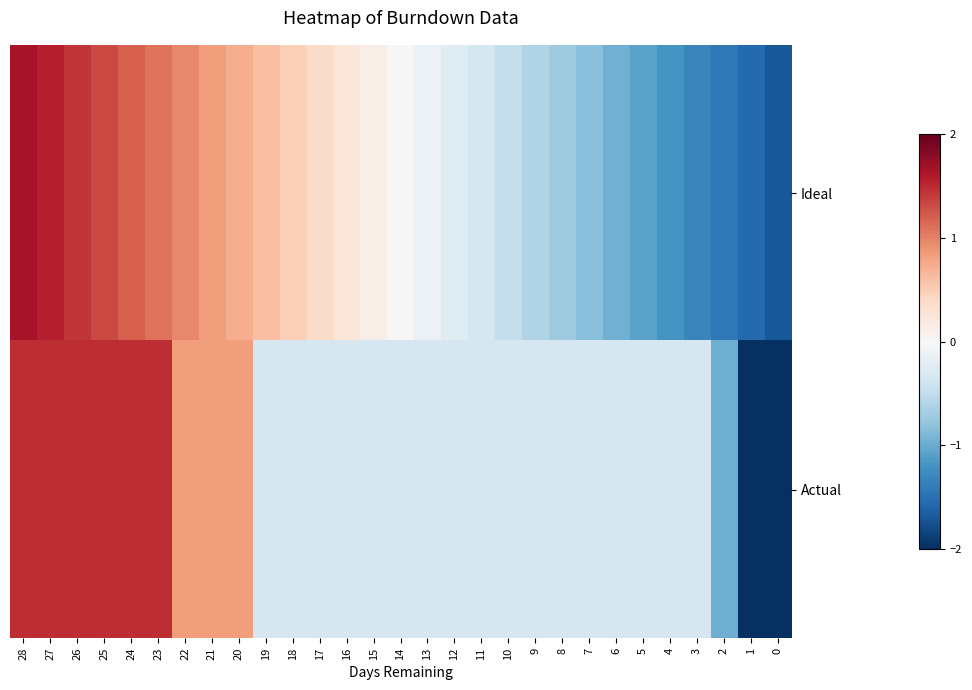

Rank the series by their average value, from highest to lowest.

Ideal, Actual